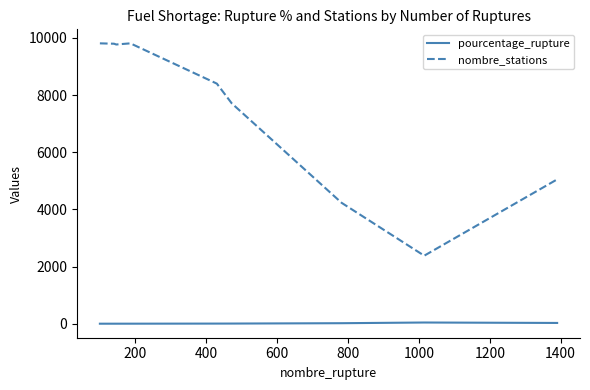

What is the difference between the maximum and minimum values in the nombre_stations series?

7428.0